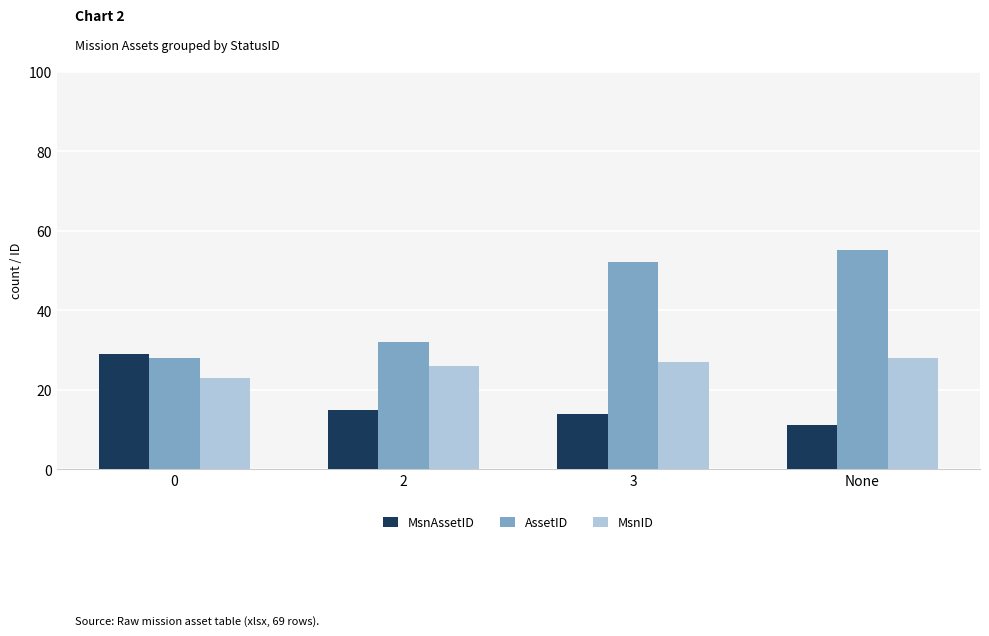

At how many categories does at least one series exceed 15?

4